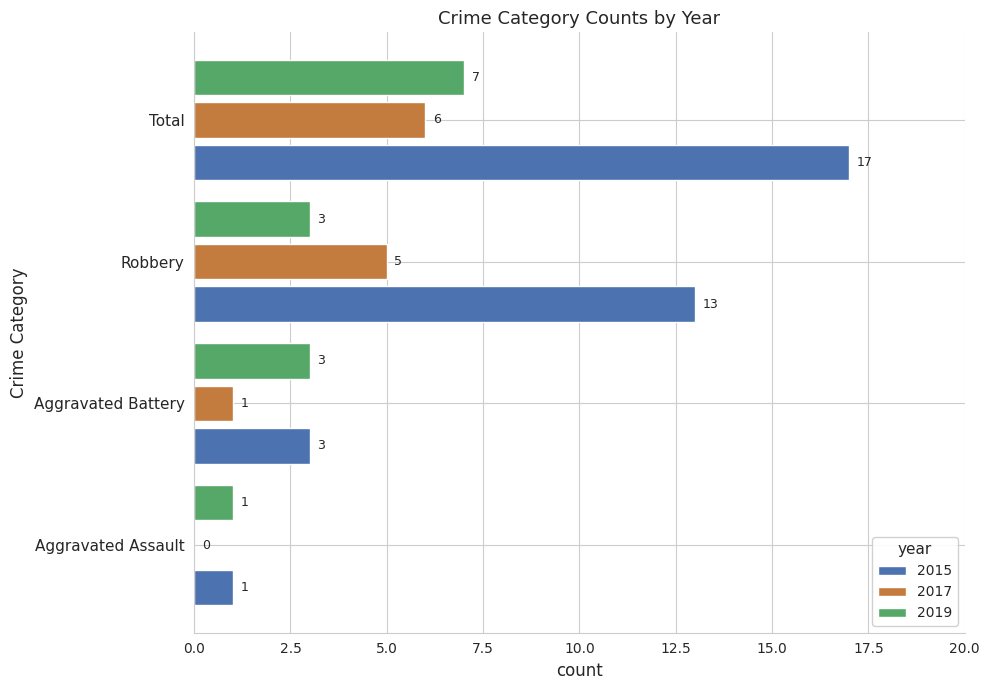

What is the sum of all 2017 values?

12